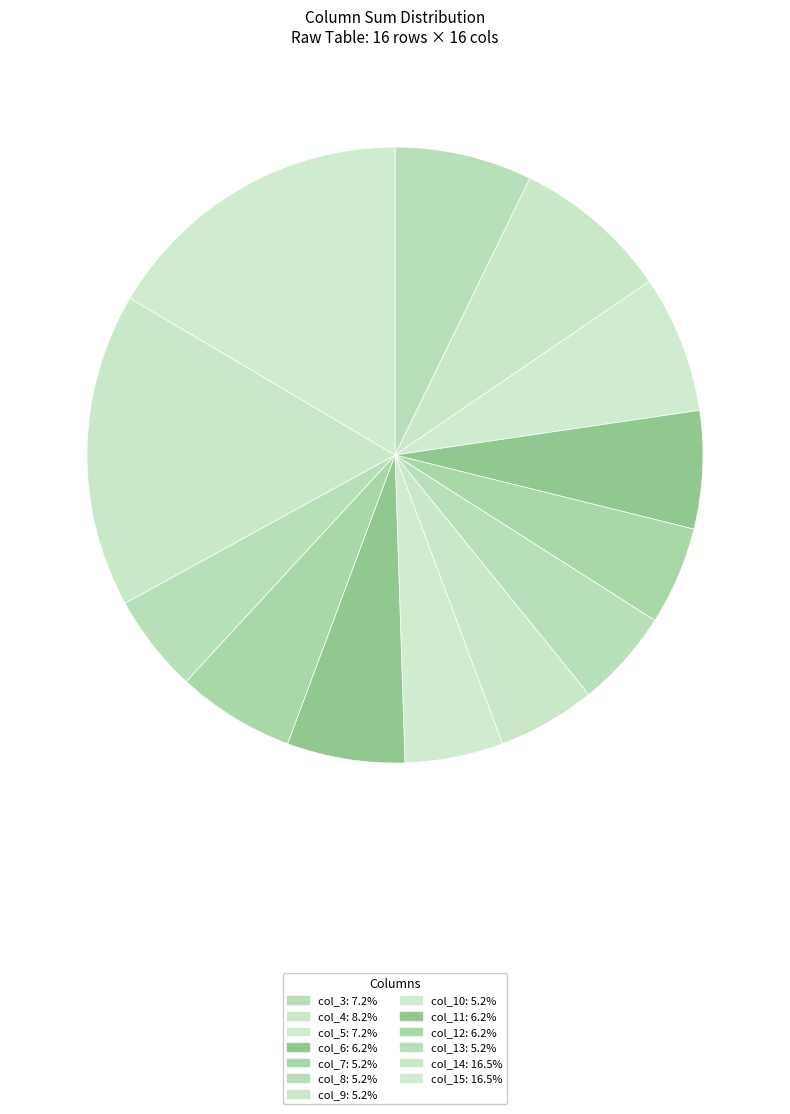

How many segments does this pie chart have?

13